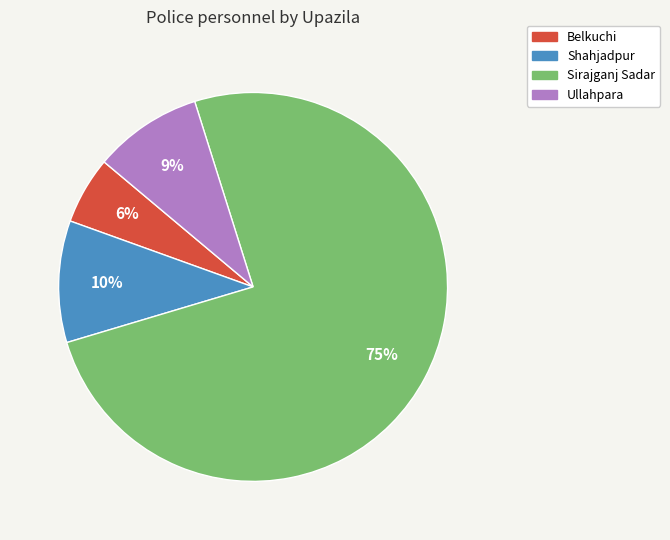

Is there a majority slice in this chart?

Yes